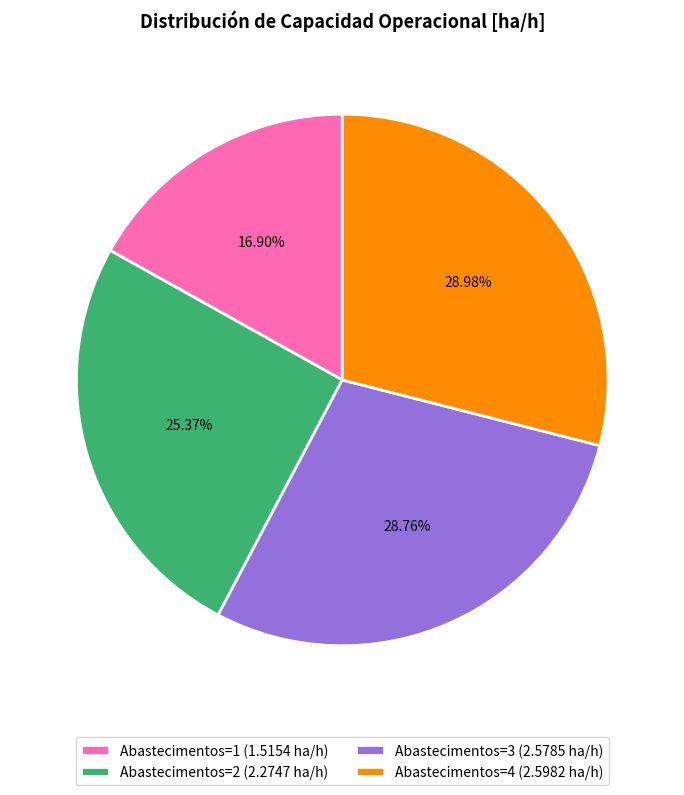

Which category has the smallest portion of the pie?

Abastecimentos=1